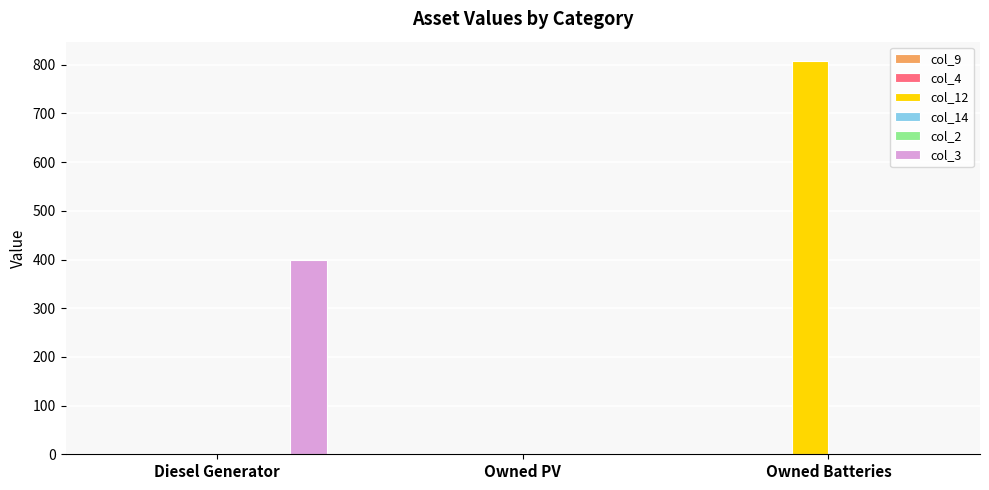

At how many categories does at least one series exceed 455?

1